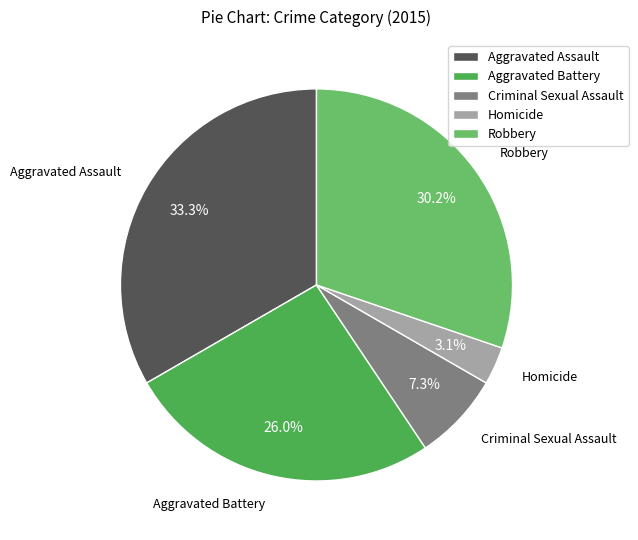

To the nearest percent, what is the combined percentage of Robbery and Homicide?

33%